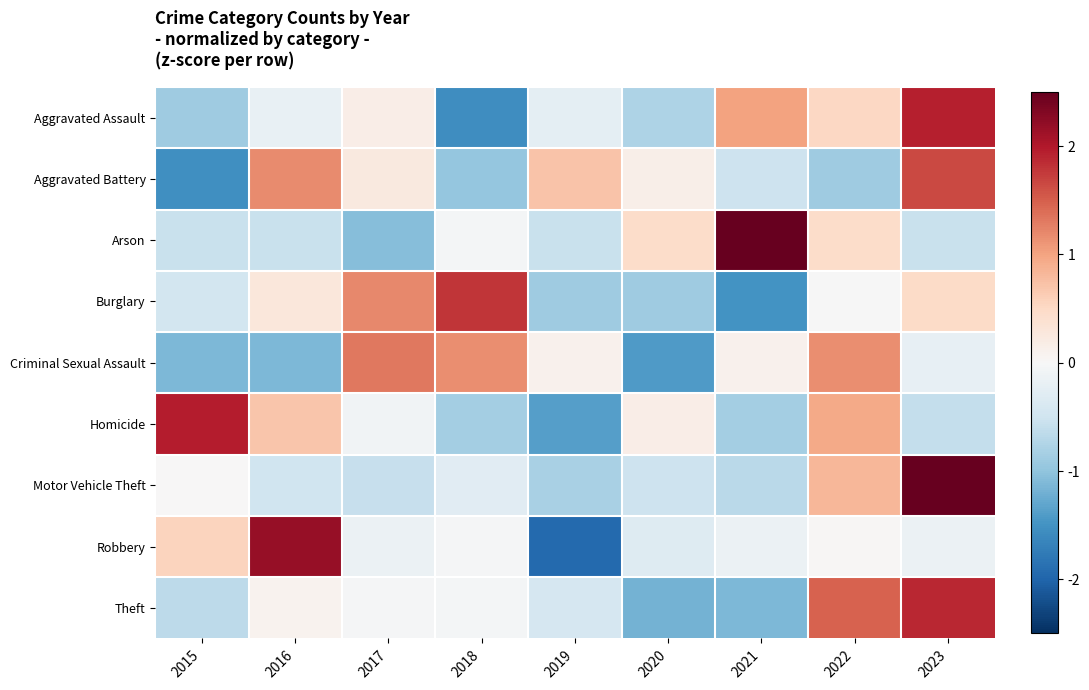

At which category is the sum across all series the highest?

2023